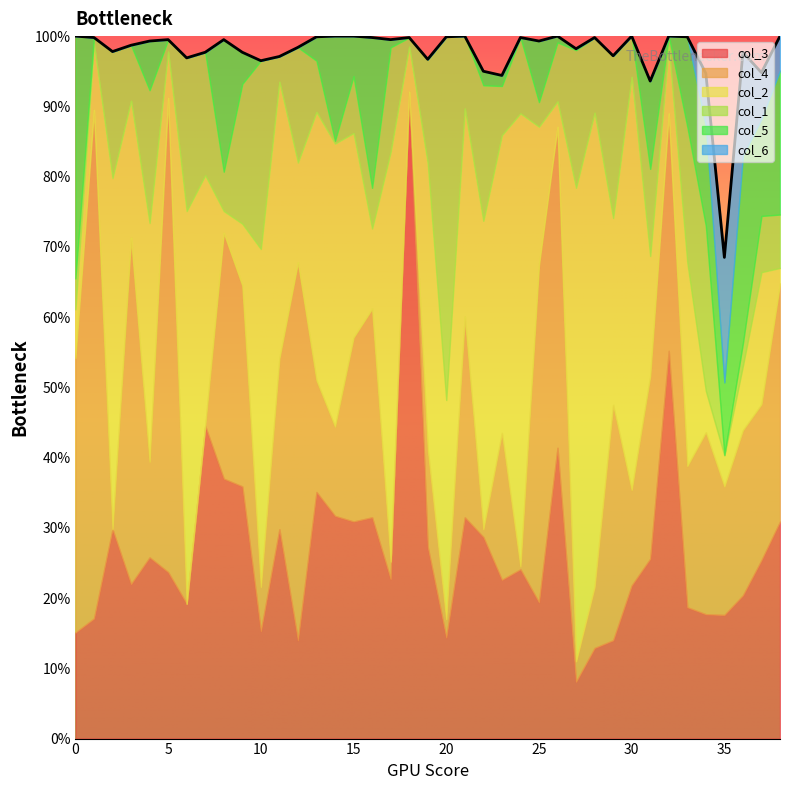

Between which two adjacent categories do col_2 and col_4 first intersect?

1 and 2